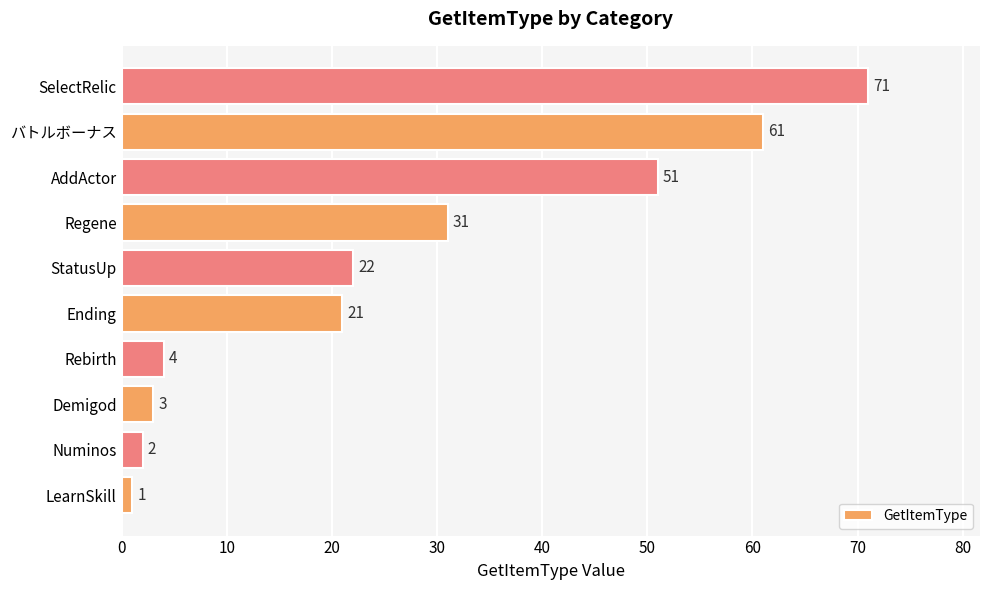

How many categories are shown in the chart?

10